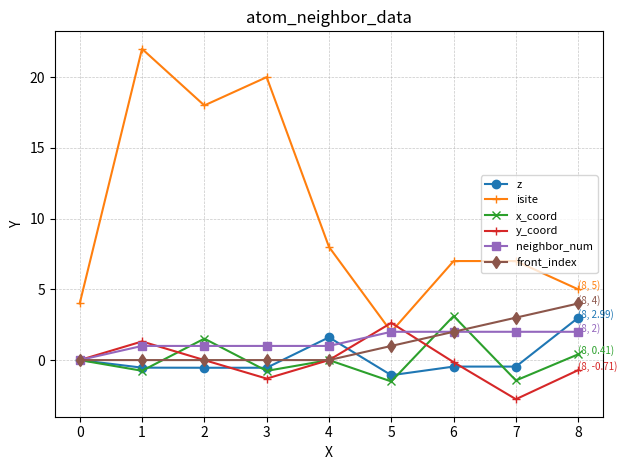

What is the difference between the highest and lowest values at 5?

4.1